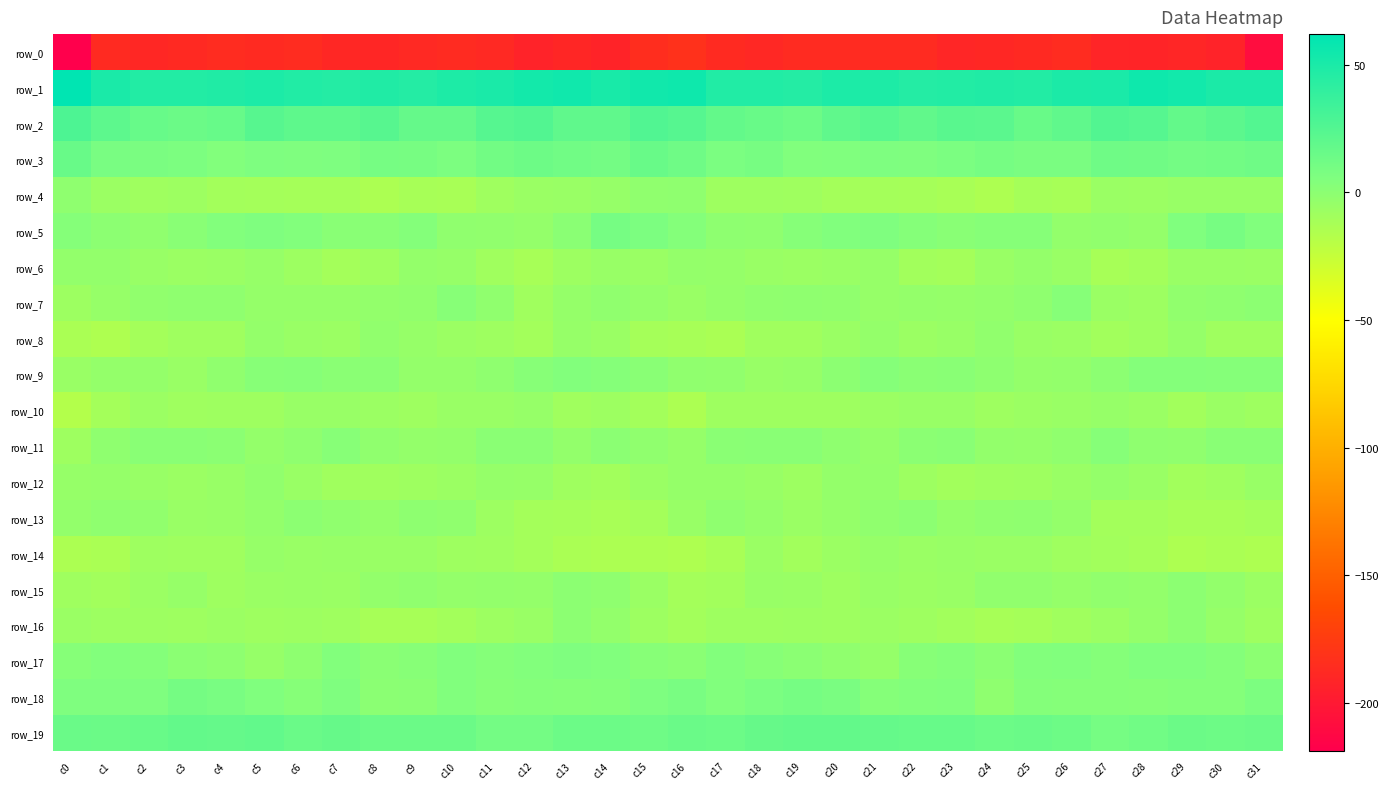

Reading left to right, what are all the values shown in this chart?

row_0: -218.8	-187.4	-189.2	-187.9	-186.3	-187.5	-186.0	-189.5	-190.3	-188.4	-186.5	-188.6	-193.0	-190.2	-192.4	-185.2	-182.4	-187.5	-189.2	-187.0	-186.5	-186.8	-186.7	-190.6	-189.5	-187.7	-186.3	-191.3	-191.7	-190.7	-193.0	-208.9
row_1: 61.9	50.2	46.5	46.5	47.5	49.3	47.0	45.7	47.5	45.9	48.5	49.9	53.0	54.5	50.8	54.1	55.3	46.9	46.9	46.0	48.8	48.7	46.0	46.6	47.2	46.3	49.5	50.3	54.8	53.2	49.6	49.8
row_2: 27.8	20.6	16.0	14.5	16.0	23.2	20.1	20.0	23.0	17.1	17.1	24.0	25.7	19.5	19.3	26.0	24.1	17.9	15.9	13.6	19.3	22.9	19.1	21.9	21.4	15.8	19.5	25.7	23.9	17.9	21.0	24.9
row_3: 15.5	8.4	7.8	6.7	4.0	6.5	5.7	6.3	9.6	8.9	6.6	11.2	13.3	11.9	10.6	15.6	13.0	7.2	8.8	4.7	5.1	6.4	5.7	7.4	9.6	7.8	7.7	13.1	12.5	10.9	11.1	12.9
row_4: -1.2	-6.7	-8.6	-7.4	-10.3	-10.6	-11.1	-11.4	-14.1	-12.0	-12.1	-8.7	-6.5	-5.7	-4.7	-1.7	-1.4	-8.1	-7.9	-8.3	-10.6	-10.8	-11.0	-12.3	-14.5	-11.2	-11.8	-6.6	-6.9	-5.2	-5.0	-5.2
row_5: 2.7	-0.1	-1.7	1.1	4.0	5.6	4.1	1.4	1.6	3.8	-1.8	-2.3	-3.8	1.0	9.5	6.7	3.5	-1.1	-1.2	2.5	4.7	5.6	2.9	1.2	2.5	2.4	-2.9	-2.4	-3.5	4.9	9.1	4.7
row_6: -3.1	-3.2	-5.4	-6.7	-6.4	-4.6	-7.6	-10.9	-8.6	-3.3	-4.5	-9.1	-12.0	-7.5	-5.4	-6.3	-3.4	-4.1	-6.0	-7.1	-5.6	-4.9	-9.4	-10.8	-6.1	-3.3	-5.8	-11.8	-10.2	-6.0	-5.8	-6.2
row_7: -7.2	-4.6	-2.3	-1.3	-1.4	-4.0	-3.9	-4.0	-3.2	-2.5	2.0	-2.1	-8.8	-4.3	-2.0	-3.5	-5.5	-3.5	-1.7	-1.2	-2.0	-4.7	-3.4	-4.0	-3.0	-1.2	2.3	-6.3	-7.6	-2.6	-1.5	-0.6
row_8: -13.6	-15.1	-10.9	-8.4	-8.3	-3.9	-5.6	-7.1	-2.3	-4.8	-6.8	-8.2	-10.1	-4.9	-6.5	-11.4	-11.9	-13.5	-9.3	-8.9	-6.5	-3.8	-6.8	-5.4	-2.6	-6.0	-6.7	-9.7	-8.1	-4.3	-8.6	-8.7
row_9: -5.5	-3.8	-3.4	-5.7	-1.8	2.1	2.2	0.8	0.6	-3.6	-3.5	-1.2	2.1	3.9	3.0	1.2	-2.2	-2.3	-5.2	-4.7	-0.2	3.0	1.0	1.1	-1.1	-3.8	-3.0	-0.1	3.5	3.4	3.2	3.1
row_10: -17.2	-10.9	-6.7	-8.7	-7.8	-7.9	-5.5	-5.1	-7.0	-7.9	-5.7	-5.5	-4.7	-8.9	-7.7	-10.1	-14.2	-7.7	-8.0	-8.2	-7.9	-7.0	-5.4	-5.5	-7.9	-6.7	-5.7	-4.6	-6.5	-9.6	-6.2	-8.1
row_11: -8.1	-1.5	1.4	1.5	0.2	-3.3	-1.4	1.7	-1.7	-3.7	-3.1	0.7	1.0	-2.8	0.1	-2.2	-4.2	0.5	1.2	1.5	-1.2	-3.5	0.1	1.3	-3.3	-3.5	-2.2	2.6	-1.6	-2.1	1.4	1.4
row_12: -4.4	-4.1	-5.0	-6.8	-5.3	-2.2	-5.8	-9.1	-9.2	-7.9	-7.1	-4.4	-4.5	-8.4	-9.6	-6.2	-3.9	-4.3	-5.3	-7.2	-3.4	-3.2	-7.2	-9.7	-8.5	-8.1	-6.0	-3.8	-5.7	-9.4	-8.5	-5.2
row_13: -3.2	-1.3	-2.5	-6.0	-5.0	-2.9	-0.4	-2.1	-3.3	-0.7	-2.1	-7.5	-10.9	-11.0	-12.3	-10.6	-5.5	-1.5	-3.6	-6.6	-3.9	-2.0	-0.2	-3.7	-1.9	-1.1	-3.6	-10.0	-10.3	-11.7	-11.8	-10.6
row_14: -14.1	-13.5	-8.0	-8.4	-8.5	-4.8	-5.9	-5.3	-5.9	-5.9	-8.1	-8.8	-10.8	-13.4	-14.2	-14.0	-15.3	-12.2	-6.4	-9.9	-6.7	-4.6	-6.1	-5.2	-6.4	-6.4	-8.8	-9.6	-11.3	-14.3	-13.5	-14.5
row_15: -8.8	-9.6	-7.0	-4.9	-7.9	-6.4	-6.0	-6.5	-3.2	-2.1	-3.7	-2.9	-3.6	-0.5	-1.7	-6.2	-10.6	-9.8	-5.3	-6.0	-8.2	-5.4	-6.7	-5.6	-2.4	-2.5	-4.0	-2.6	-2.9	-0.2	-3.0	-6.8
row_16: -6.2	-7.6	-7.3	-7.9	-7.1	-7.7	-7.4	-8.4	-11.6	-11.8	-10.0	-7.6	-5.8	-0.5	-2.8	-7.2	-10.1	-7.9	-7.8	-7.4	-7.7	-7.1	-7.9	-9.8	-11.9	-11.1	-9.1	-7.1	-3.7	-0.3	-4.7	-8.1
row_17: 2.4	3.9	3.5	0.4	-0.6	-4.7	-0.8	4.1	1.0	1.9	4.8	3.2	3.9	5.8	4.4	1.7	1.0	4.0	2.0	0.2	-2.1	-4.4	1.9	3.5	0.2	3.8	4.4	2.8	5.1	5.4	3.5	-0.0
row_18: 5.9	5.6	5.7	10.0	8.2	5.2	2.5	5.8	0.3	1.0	4.4	2.2	3.5	2.8	3.6	6.2	8.3	4.5	7.6	9.7	7.7	3.0	4.3	4.4	-1.1	3.4	3.2	3.1	2.7	3.7	3.6	6.7
row_19: 15.3	14.4	15.4	18.0	17.2	18.6	15.2	16.8	14.5	14.5	14.6	10.6	10.5	13.8	13.9	12.9	15.2	13.9	16.8	17.8	17.8	17.3	15.9	15.9	14.0	15.1	13.5	9.5	11.9	14.4	13.7	14.6